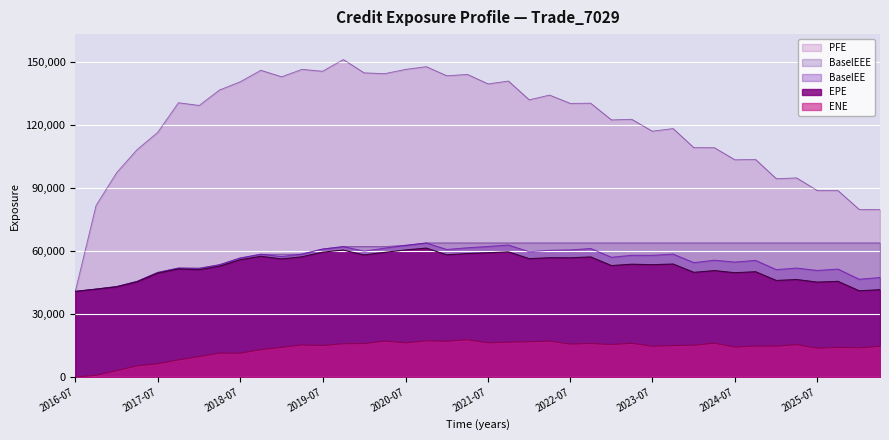

True or false: ENE has more than 1 interior local peaks.

True